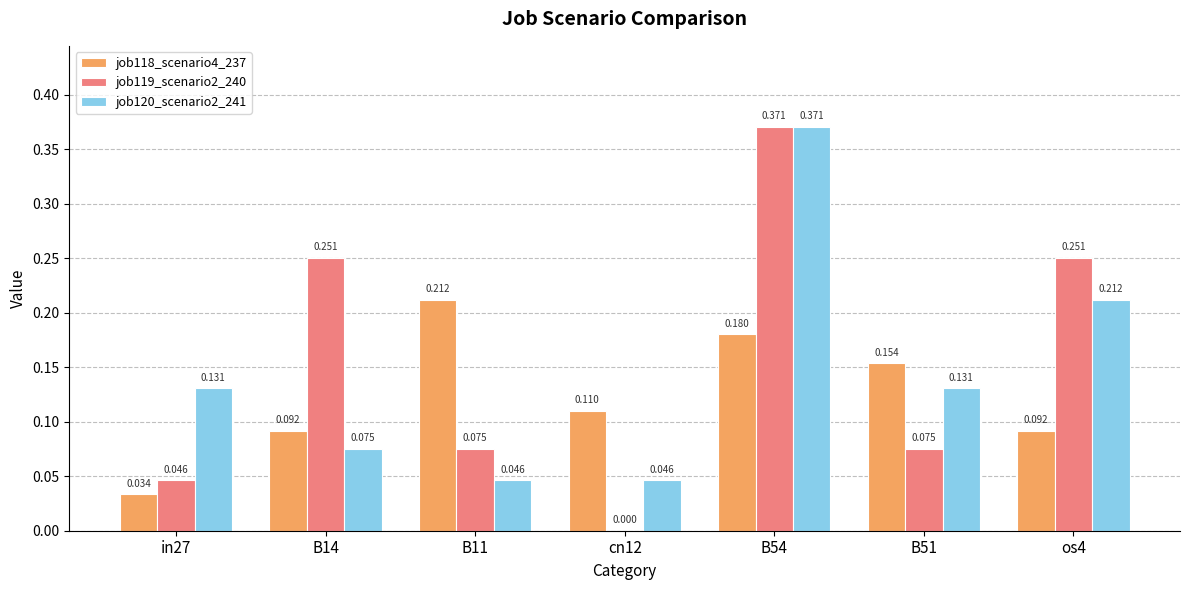

What is the difference between the job120_scenario2_241 values at os4 and B11?

0.2